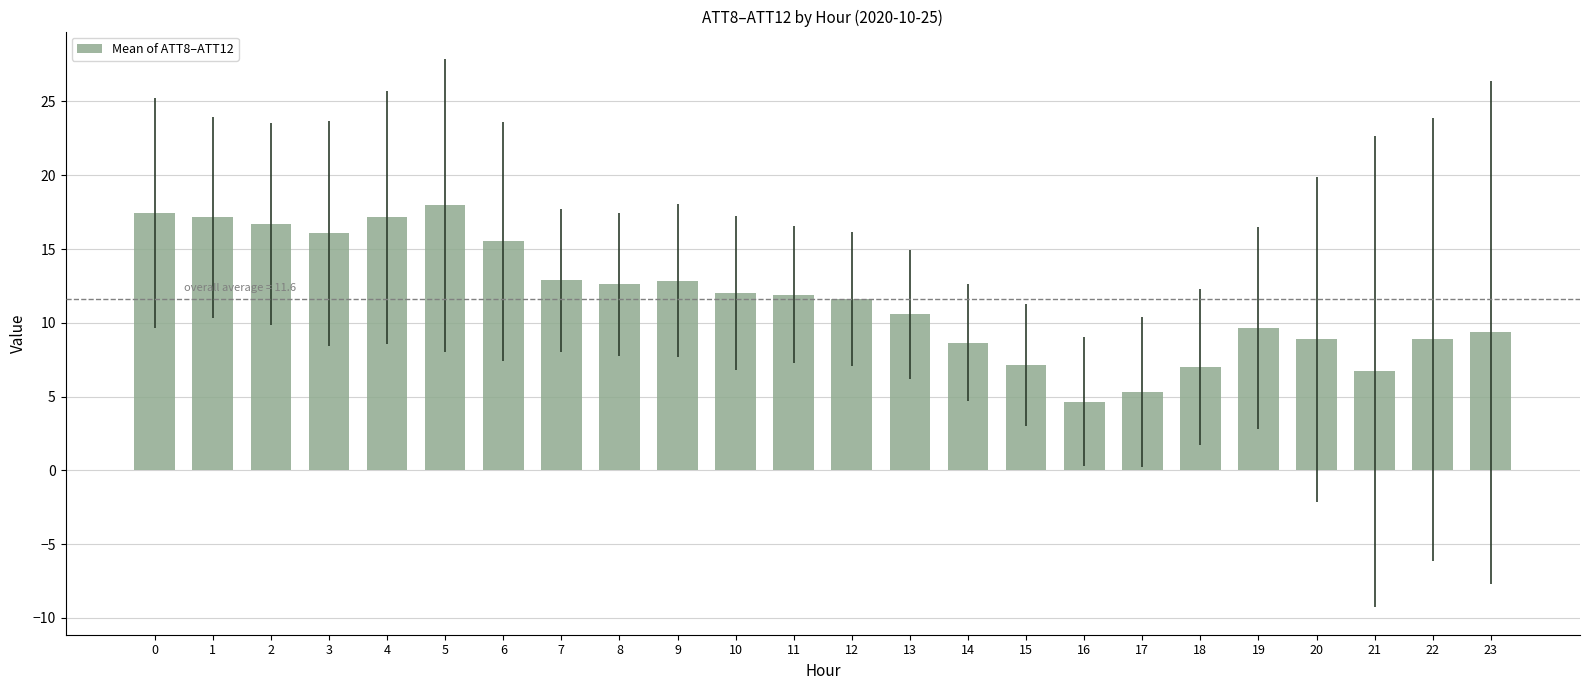

How many categories are shown in the chart?

24